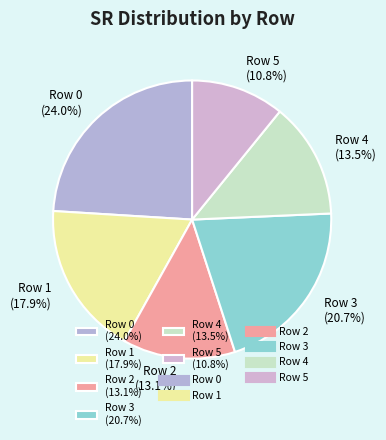

Is there any slice that represents more than half of the pie?

No